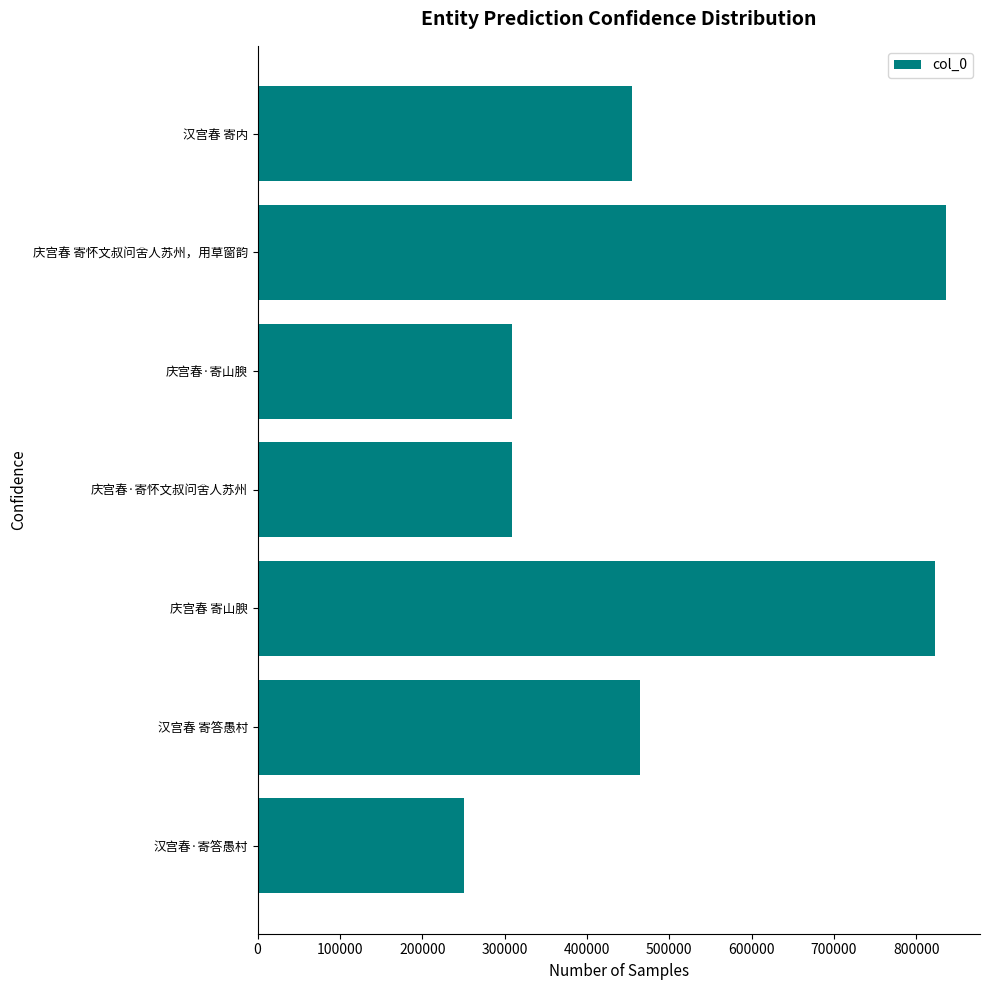

What is the change in value from 庆宫春 寄山腴 to 庆宫春·寄怀文叔问舍人苏州?

-513864